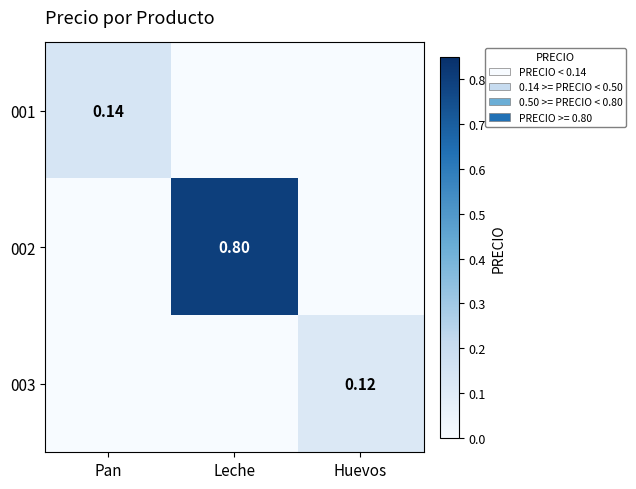

Is it true that 002 equals 0.0 at Pan?

True